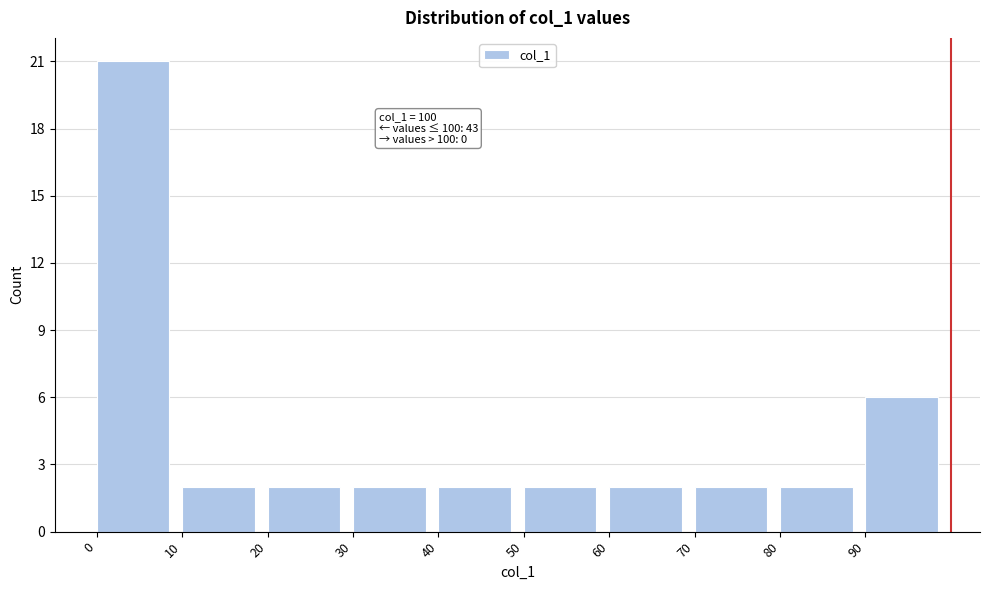

Over which range of the x-axis is the bar tallest?

0 to 10